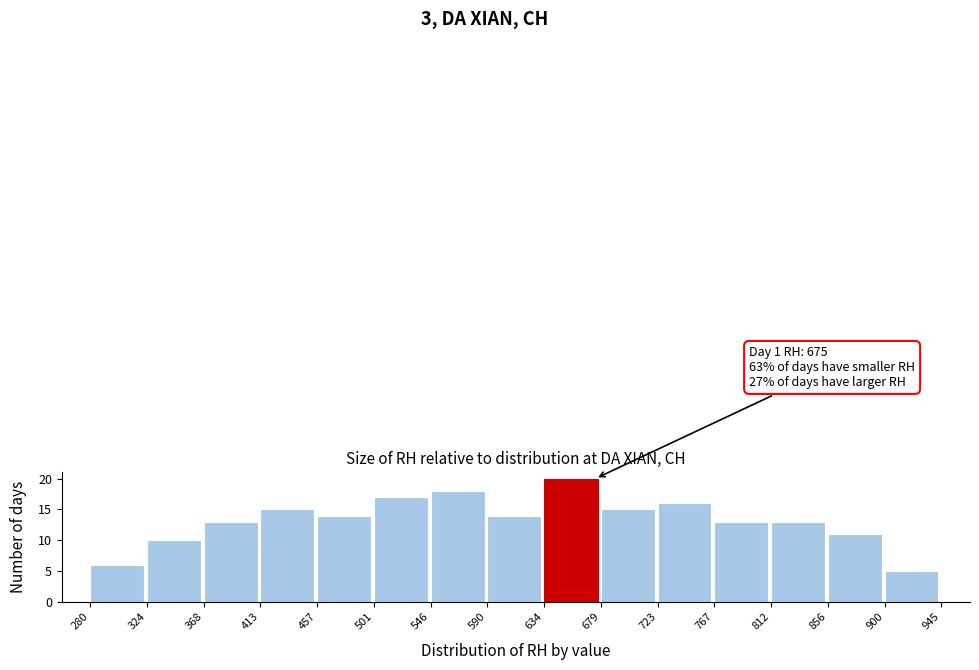

Which range on the x-axis has the tallest bar?

634 to 679